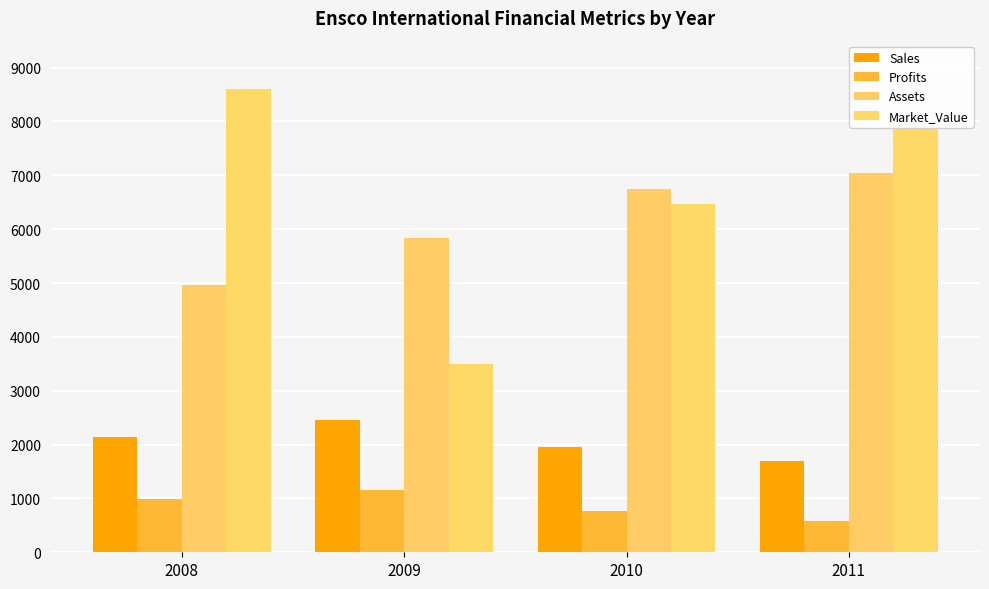

Is the value of Market_Value at 2008 greater than the value of Assets at 2009?

Yes